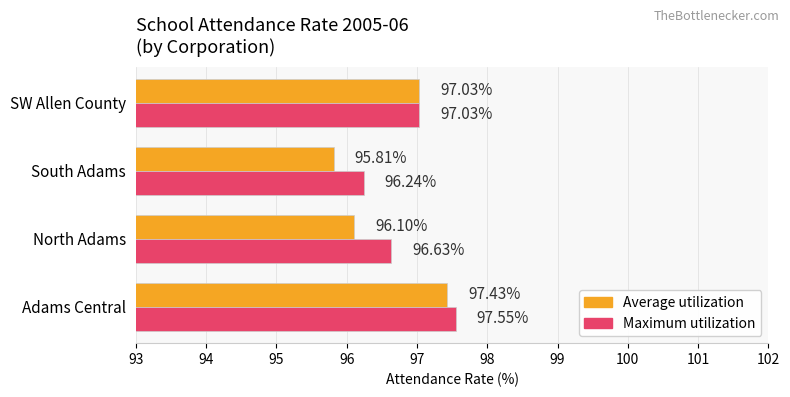

Rank the series at South Adams from highest to lowest value.

Maximum utilization, Average utilization